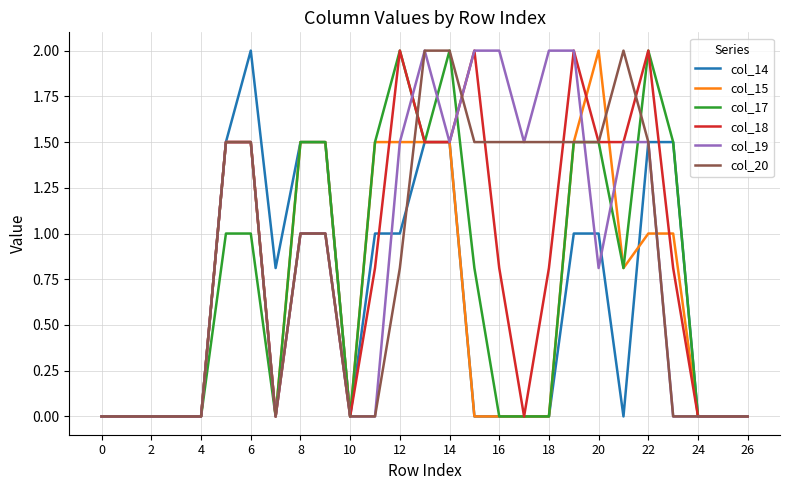

What is the greatest value displayed?

2.0